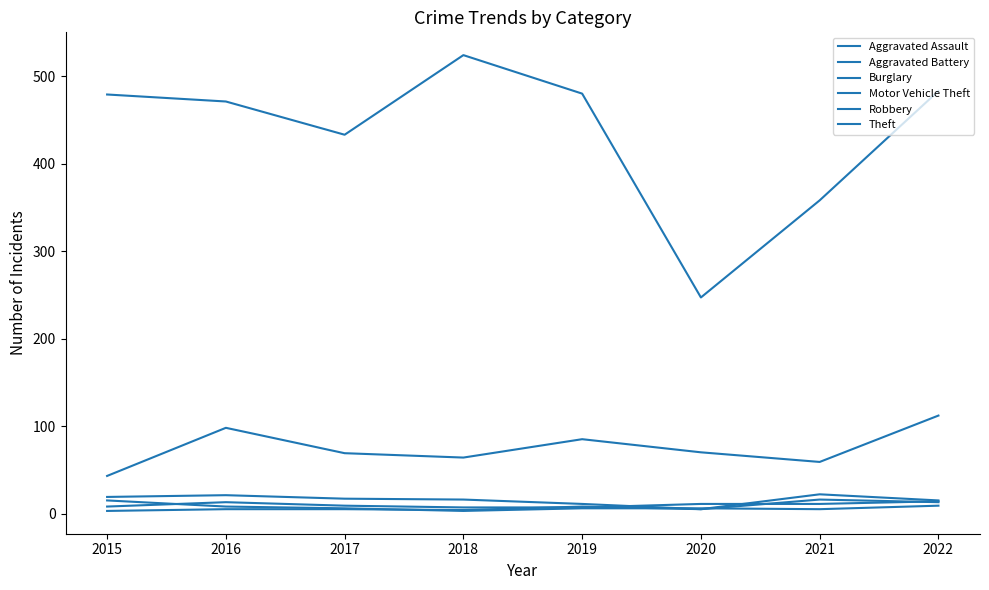

Reading left to right, extract all data points from this chart.

Aggravated Assault: 8	13	9	7	7	11	11	14
Aggravated Battery: 3	5	5	4	8	5	16	13
Burglary: 19	21	17	16	11	5	22	15
Motor Vehicle Theft: 43	98	69	64	85	70	59	112
Robbery: 15	8	6	3	6	6	5	9
Theft: 479	471	433	524	480	247	358	483